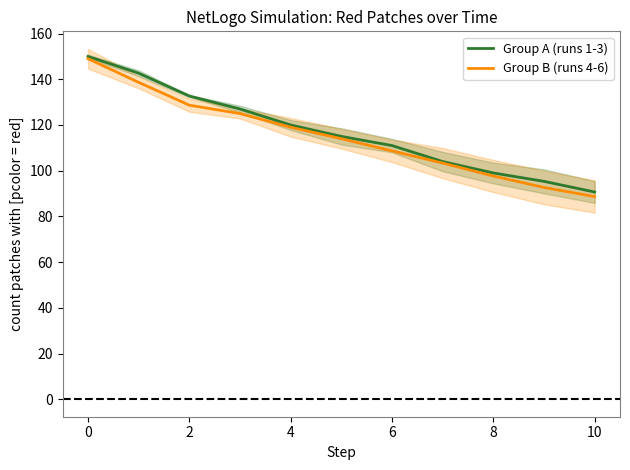

The Group B (runs 4-6) series shows 128.7 at 2. True or false?

True